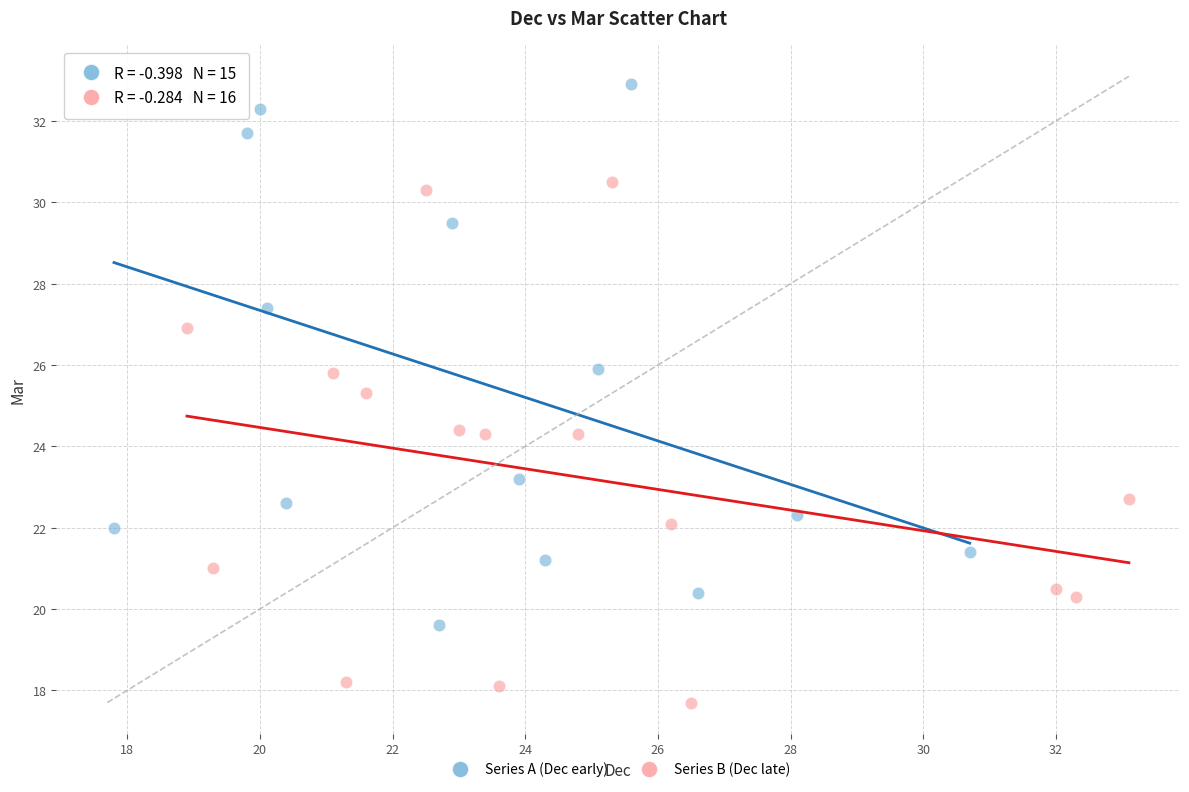

Which series reaches the maximum Y coordinate?

Series A (Dec early)